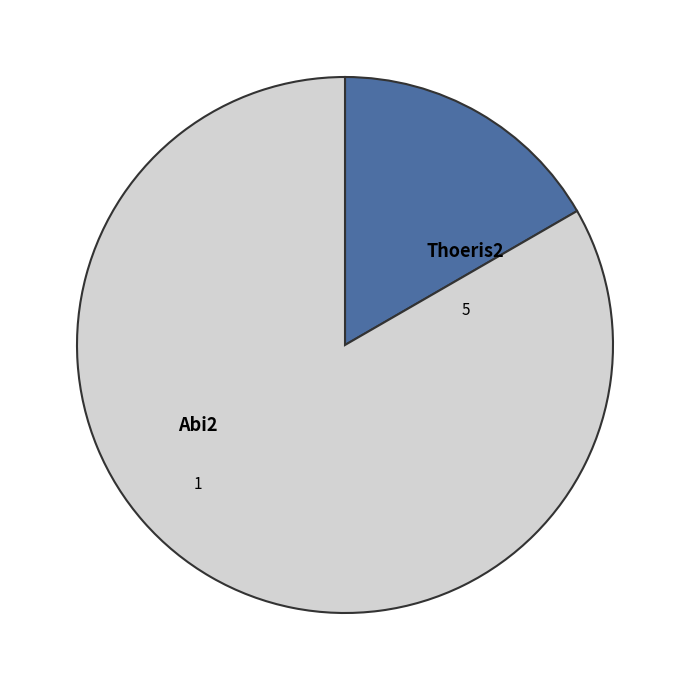

What percentage is the Abi2 slice, to the nearest percent?

17%